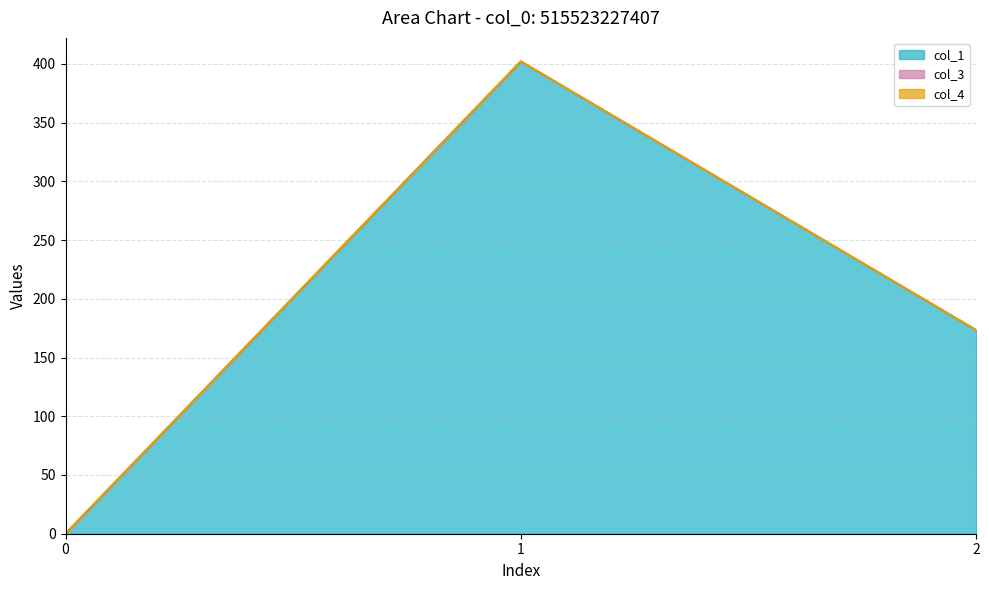

Where does the col_1 series first go above 173?

1